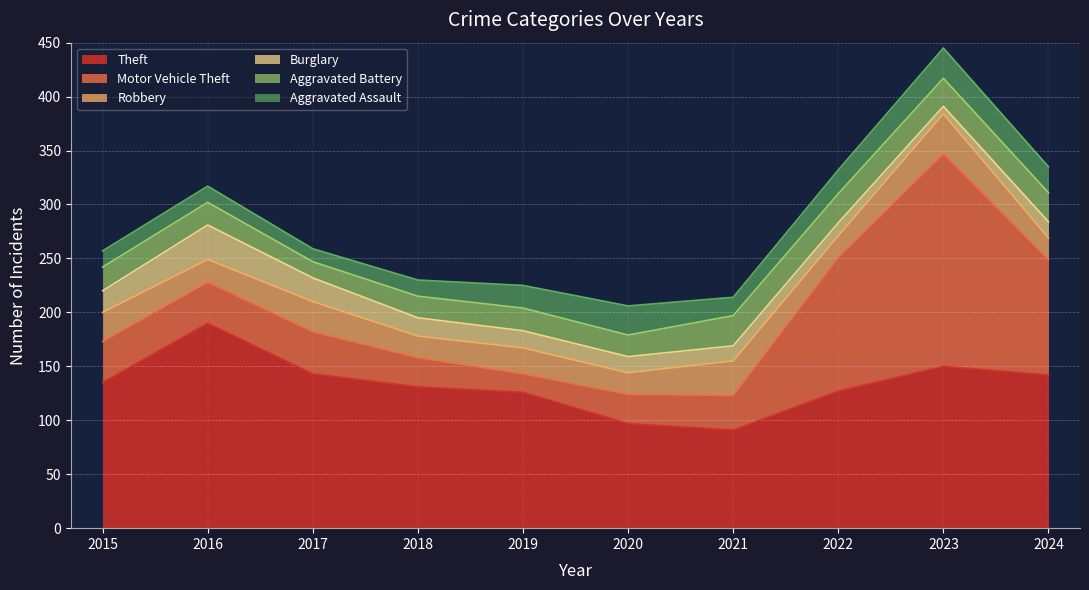

Is it true that Theft equals 38 at 2021?

False